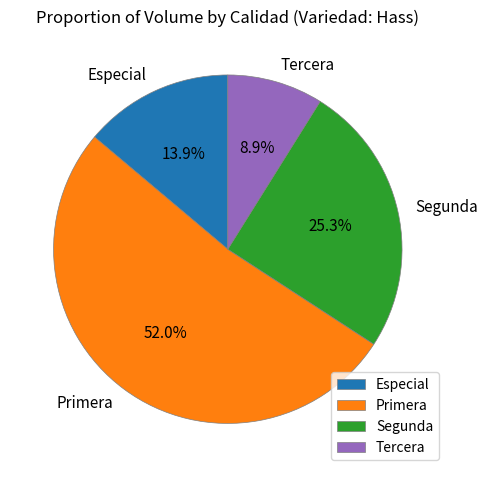

Count the number of slices in the pie.

4